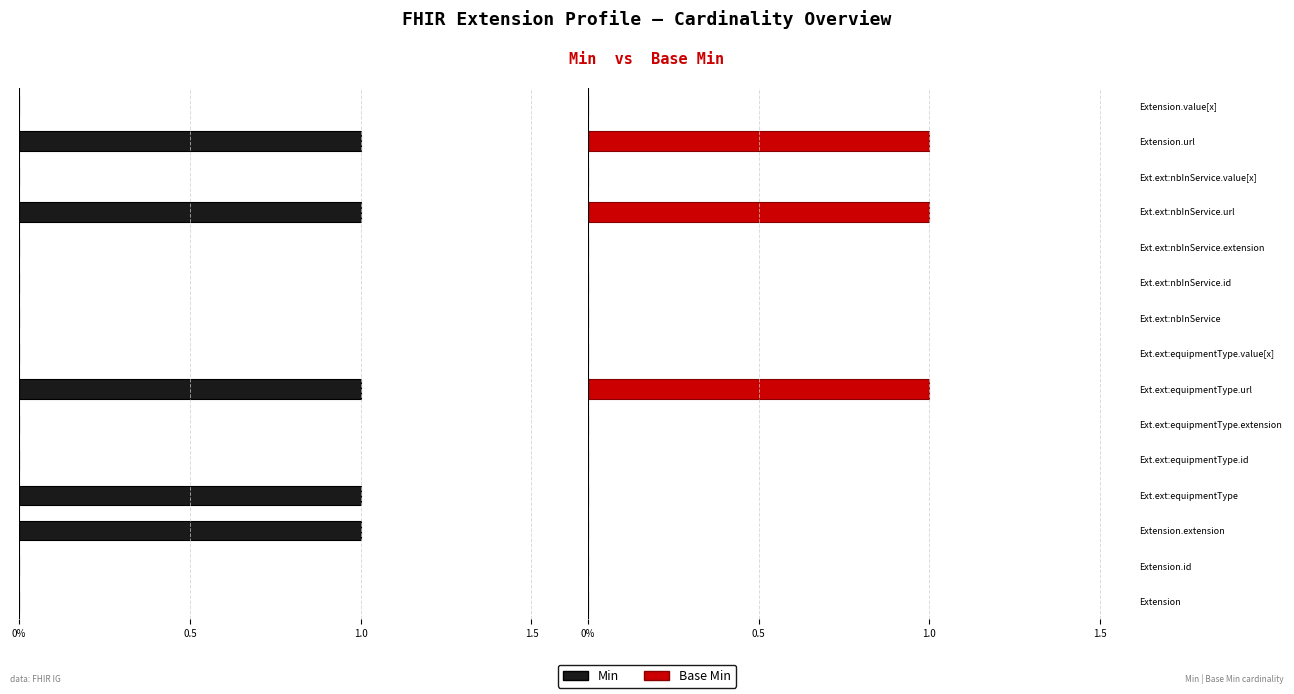

At Ext.ext:equipmentType.extension, list the series in order from largest to smallest.

Min, Base Min